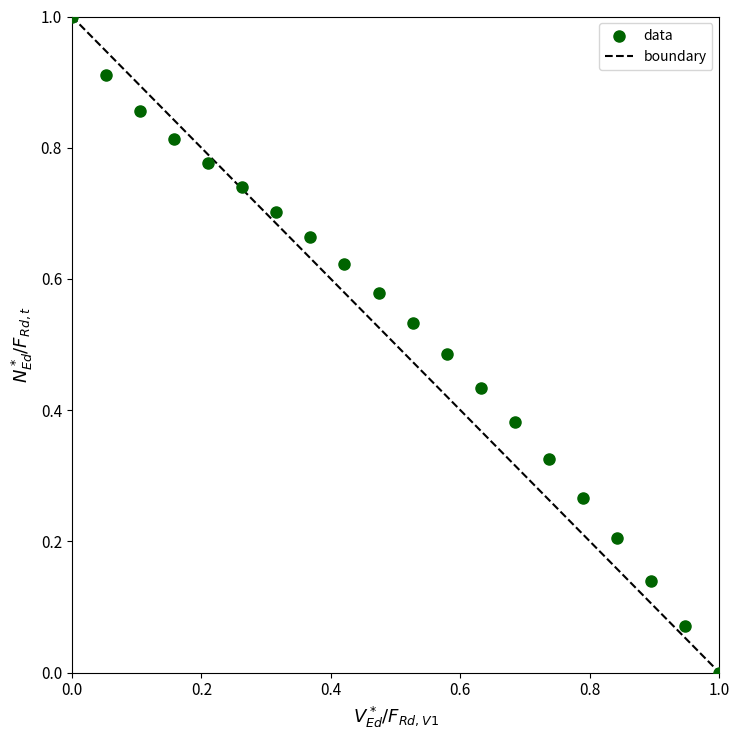

What is the range of X values (max minus min)?

1.0